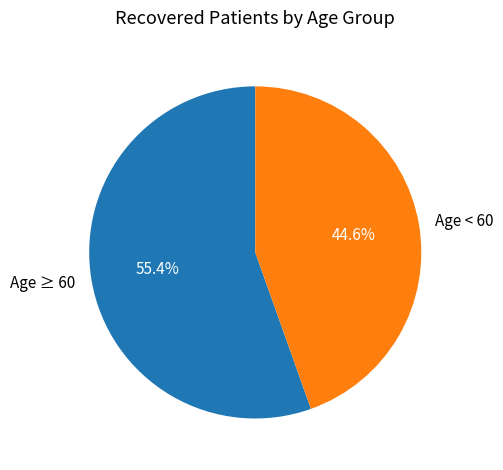

Is there a majority slice in this chart?

Yes